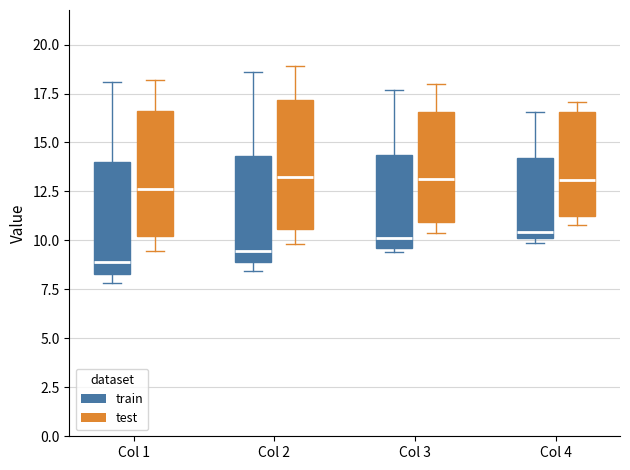

Which box's median line is the lowest?

Col 1 (train)